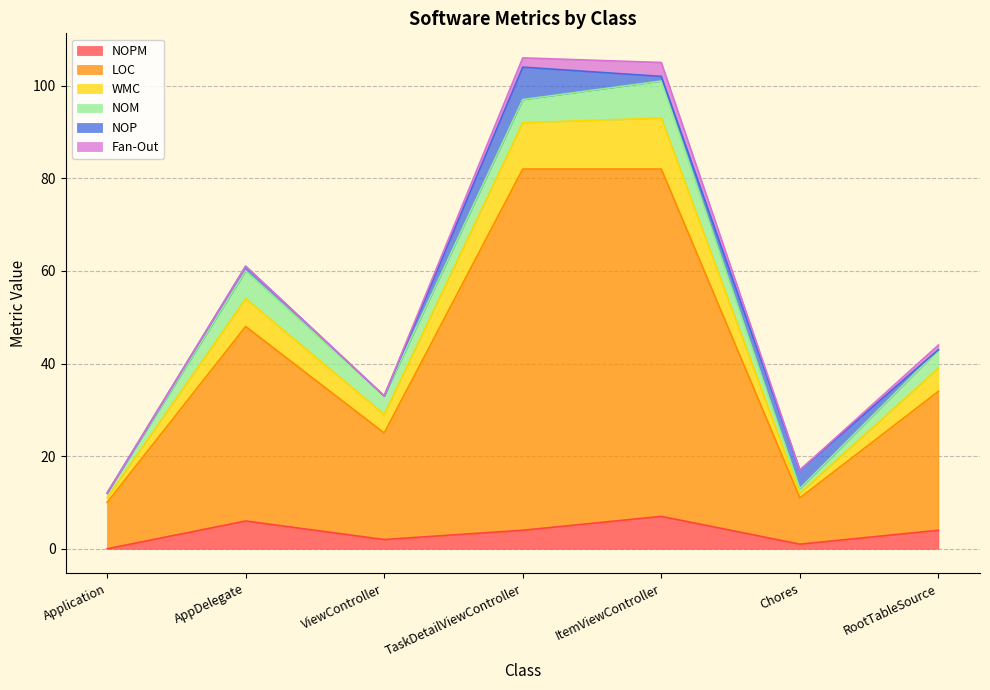

How many interior local valleys does the LOC series have?

2